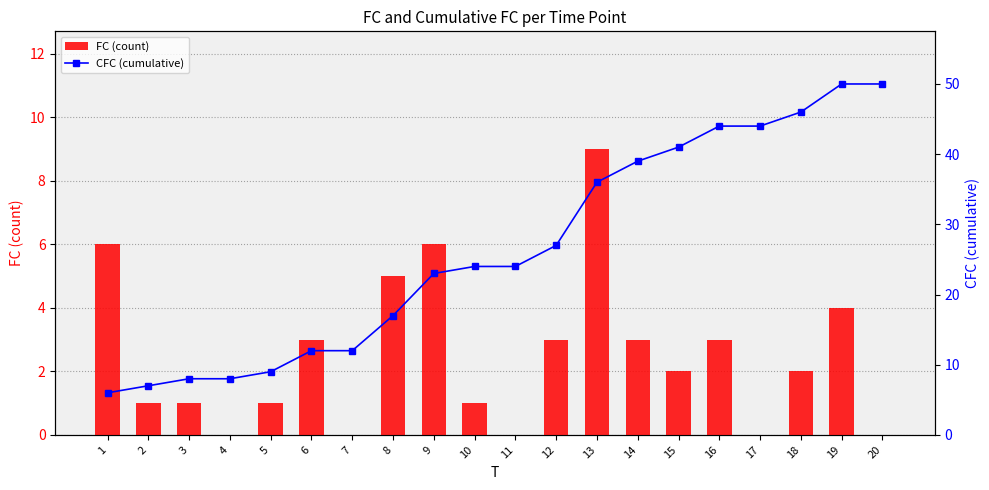

At which label is FC (count) closest to 4?

19